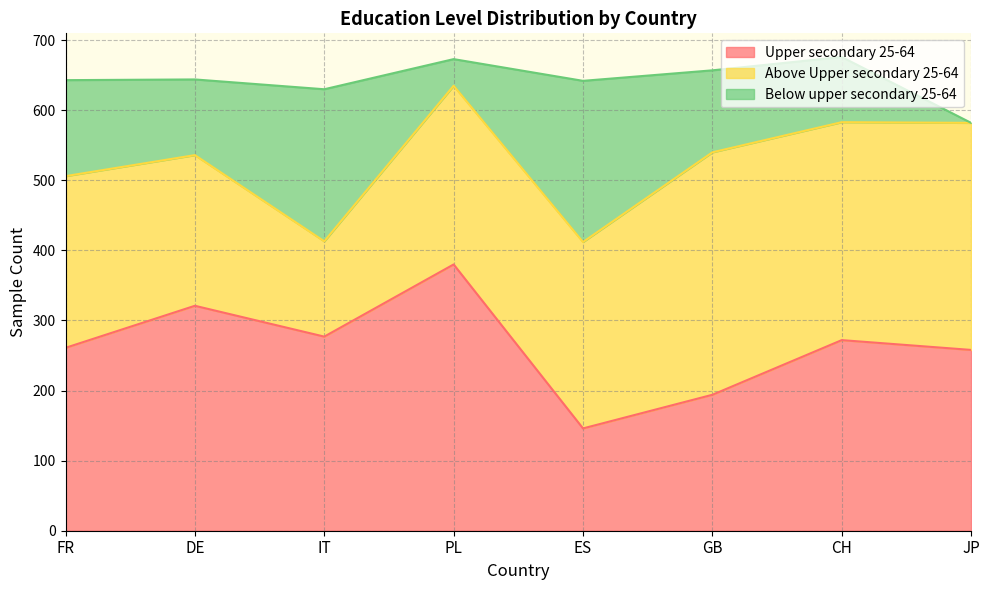

True or false: Below upper secondary 25-64 has a value of 108 at DE.

True